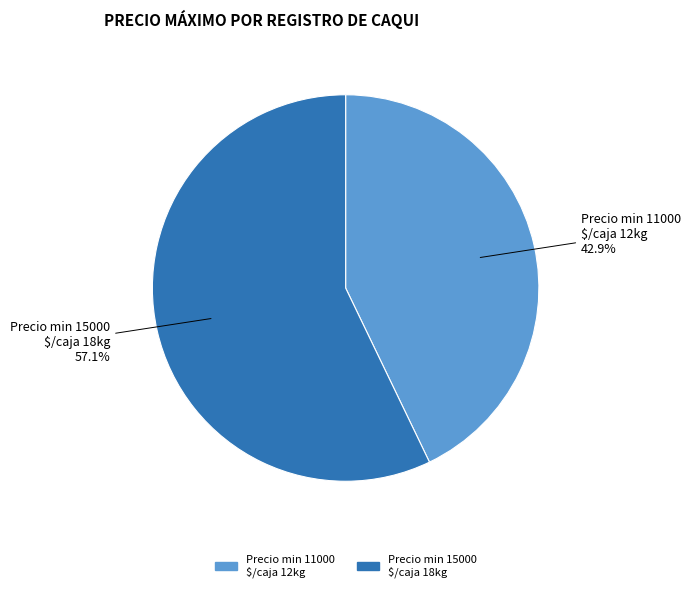

Which slice represents more than half of the pie?

Precio min 15000 $/caja 18kg